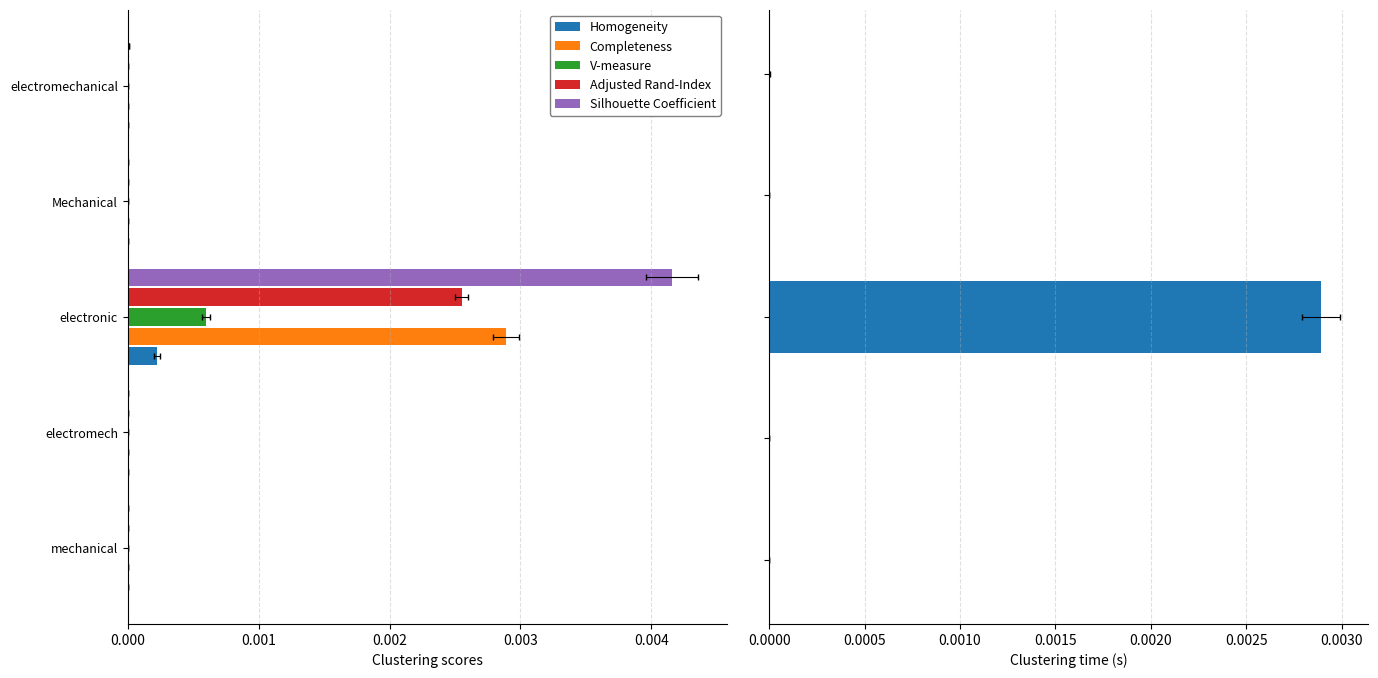

At how many categories does at least one series exceed 0?

5